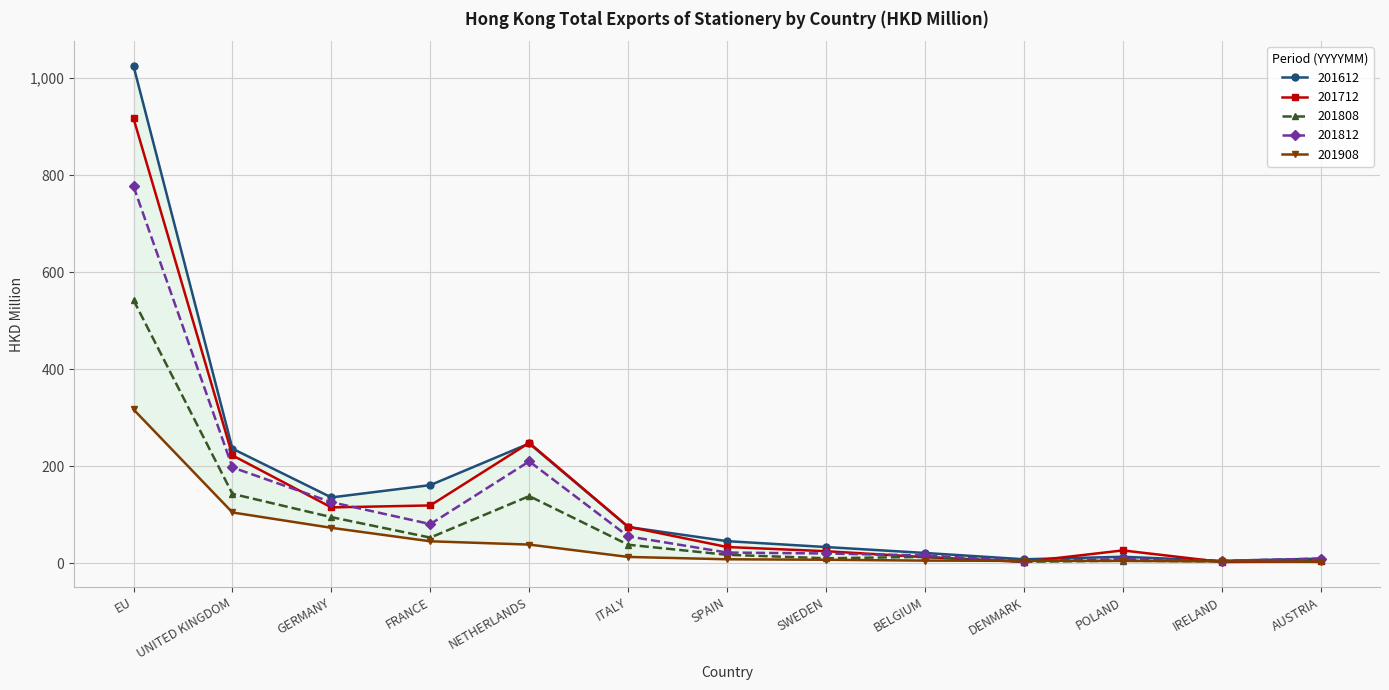

List the series in order of their peak value, lowest first.

201908, 201808, 201812, 201712, 201612